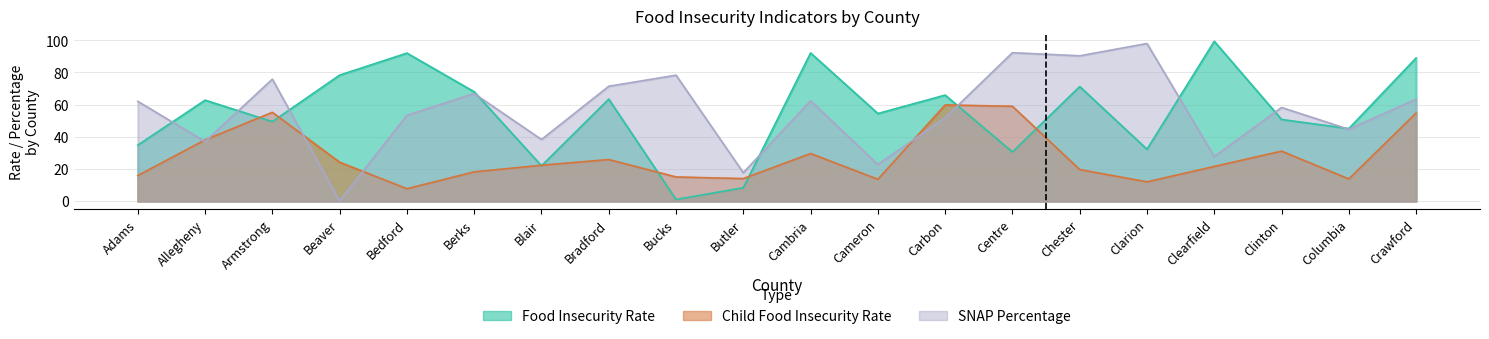

Reading left to right, extract all data points from this chart.

food_ins_rate: Adams=34.8	Allegheny=62.8	Armstrong=49.4	Beaver=78.3	Bedford=92.0	Berks=68.0	Blair=22.0	Bradford=63.4	Bucks=1.0	Butler=8.4	Cambria=92.1	Cameron=54.5	Carbon=65.9	Centre=30.6	Chester=71.2	Clarion=32.2	Clearfield=99.3	Clinton=50.8	Columbia=45.1	Crawford=89.0
food_ins_rate_child: Adams=15.9	Allegheny=38.1	Armstrong=55.2	Beaver=24.2	Bedford=7.7	Berks=18.2	Blair=22.3	Bradford=25.9	Bucks=15.1	Butler=14.0	Cambria=29.6	Cameron=13.6	Carbon=59.8	Centre=59.0	Chester=19.6	Clarion=12.0	Clearfield=21.6	Clinton=31.1	Columbia=13.8	Crawford=54.8
snap_percentage: Adams=62.0	Allegheny=37.0	Armstrong=75.8	Beaver=0.1	Bedford=53.4	Berks=66.9	Blair=38.3	Bradford=71.4	Bucks=78.3	Butler=17.7	Cambria=62.4	Cameron=22.8	Carbon=51.8	Centre=92.3	Chester=90.3	Clarion=98.0	Clearfield=27.7	Clinton=58.2	Columbia=44.7	Crawford=63.4